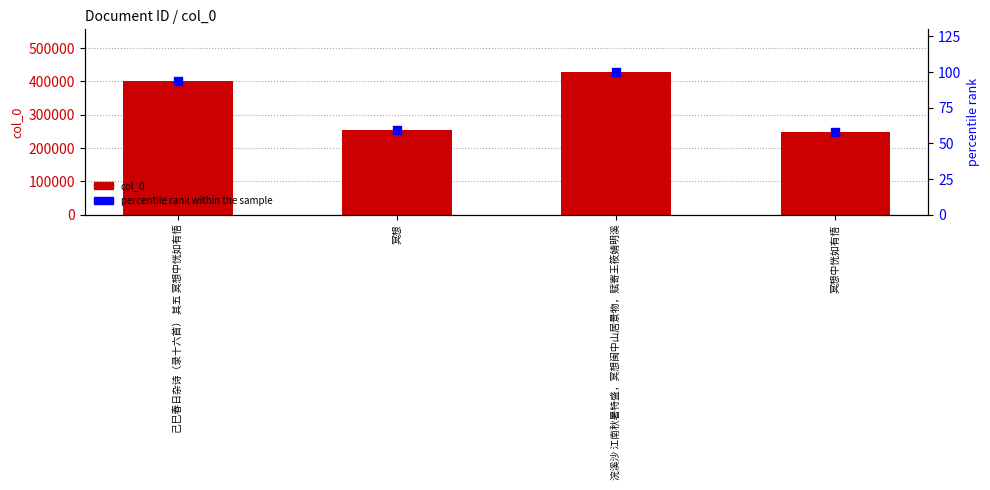

What is the total value across all series at 冥想?

254875.5